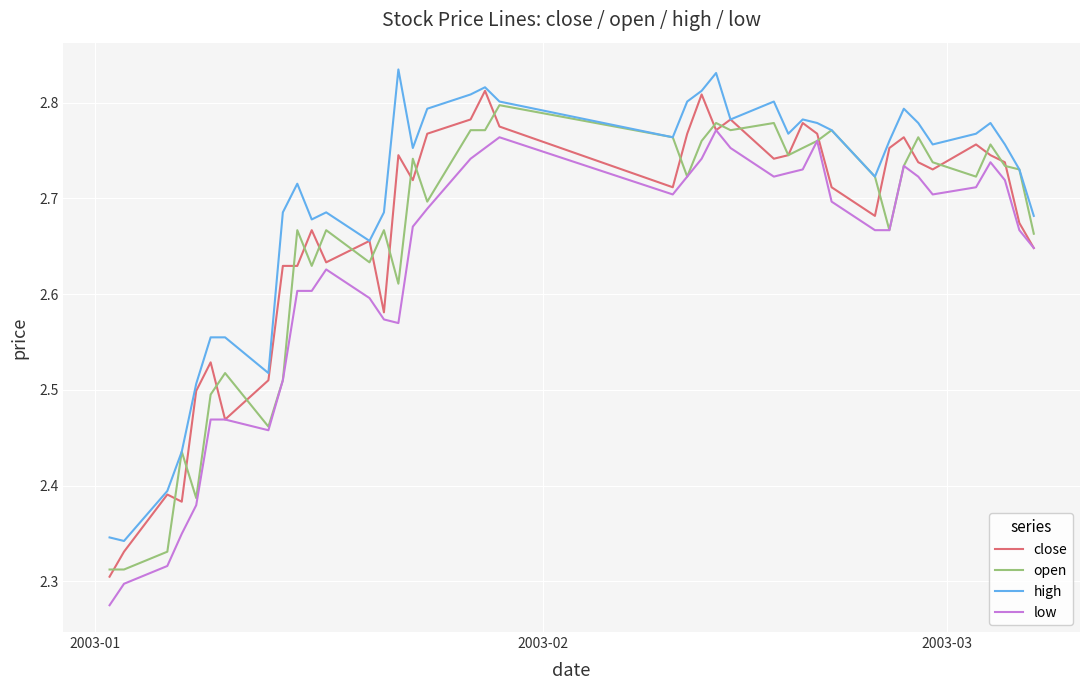

True or false: high and low cross at least once.

False